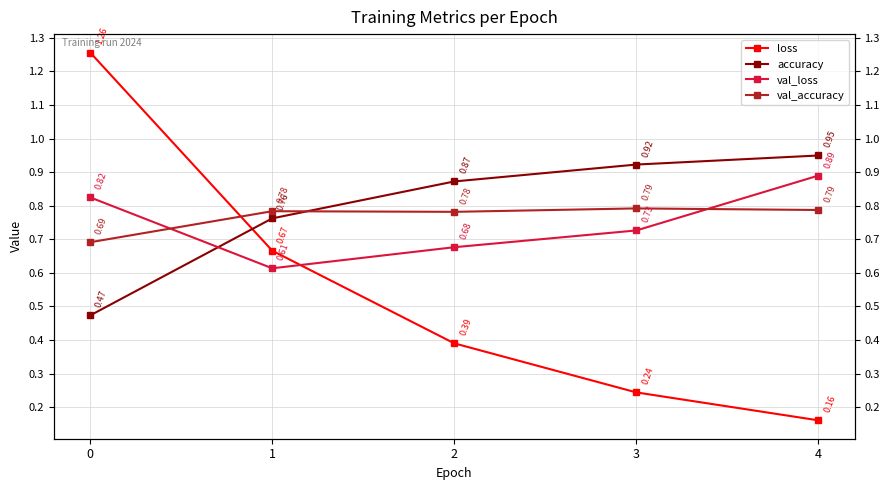

Which category has the lowest value in the val_loss series?

1